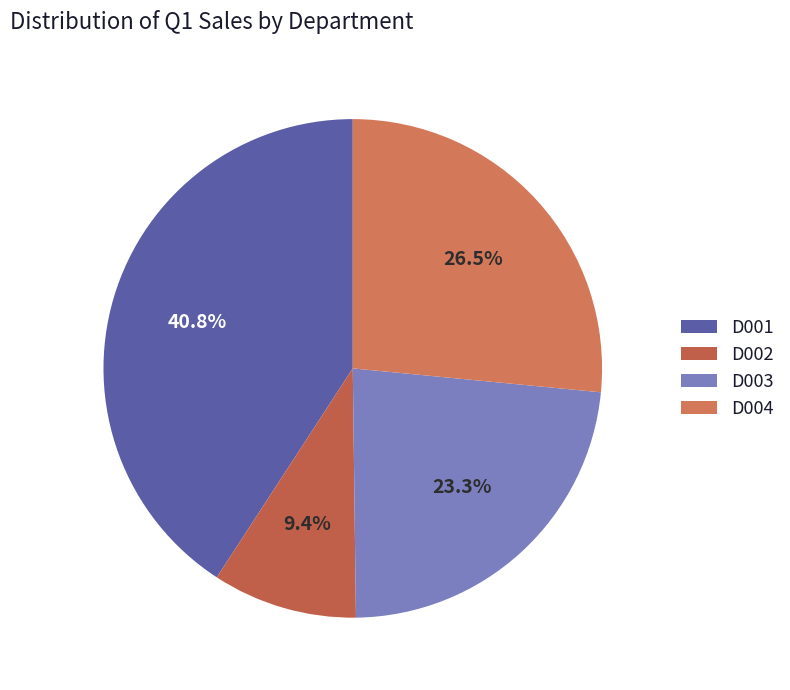

Is there any slice that represents more than half of the pie?

No